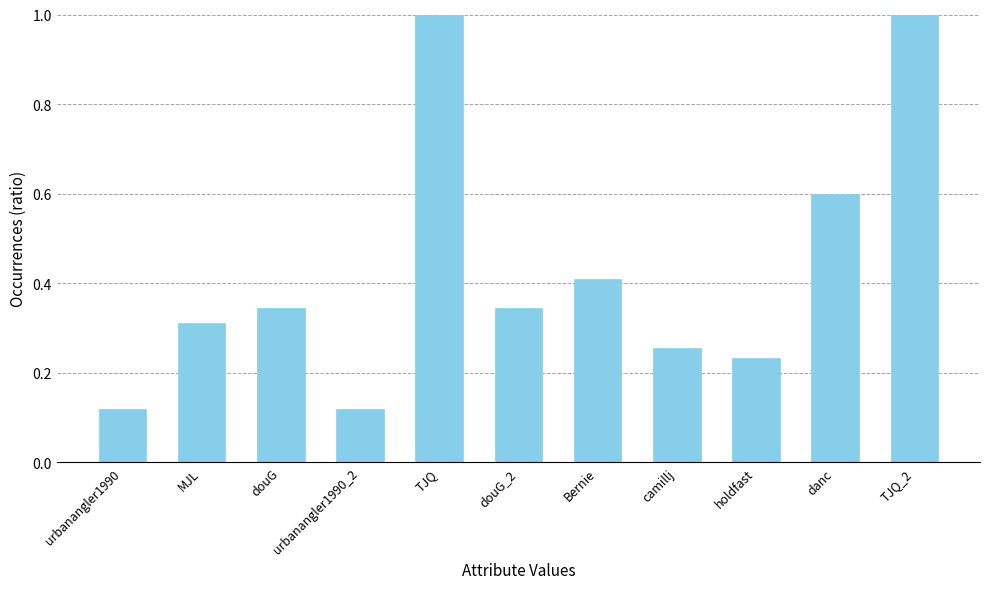

What is the label of the 3rd bar from the left?

douG